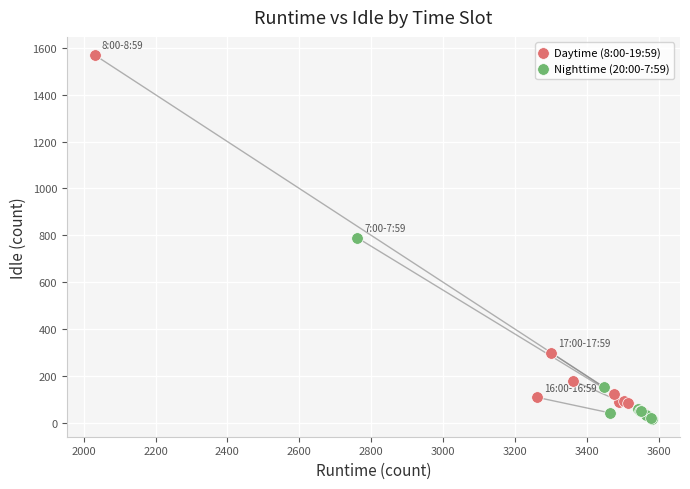

Which series reaches the maximum Y coordinate?

Daytime (8:00-19:59)